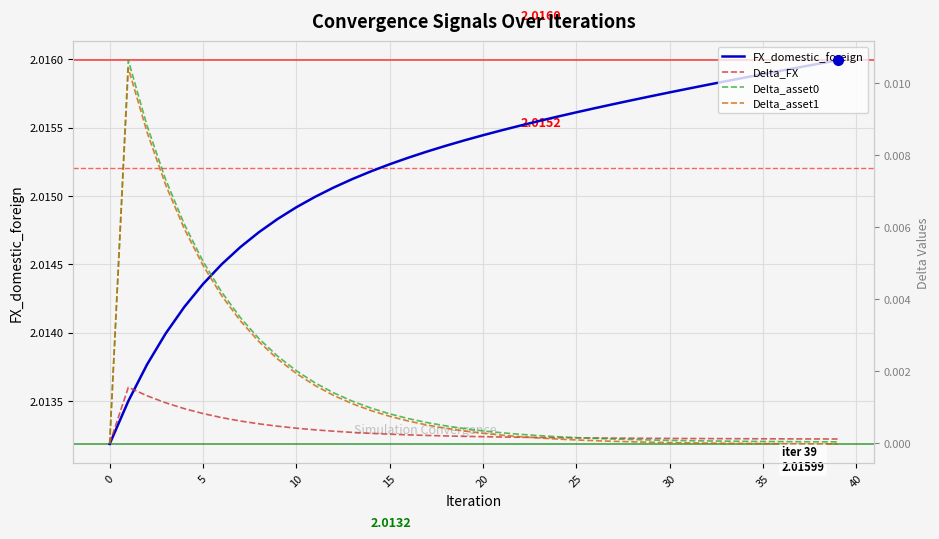

How many categories are shown in the chart?

40